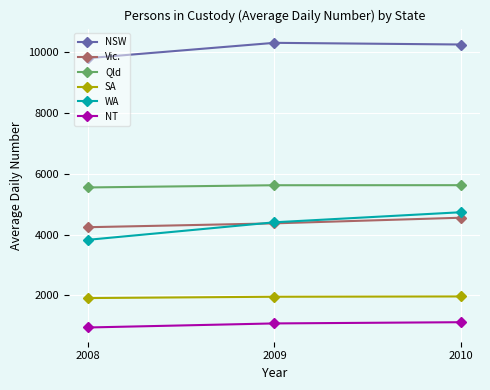

What is the highest value of the Qld series?

5624